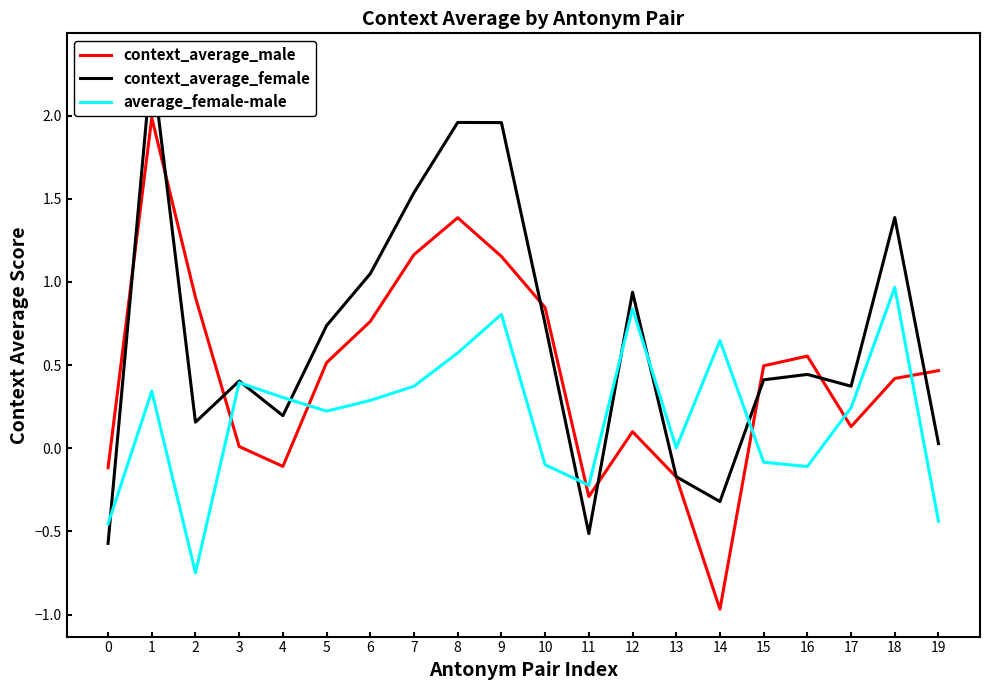

The value of average_female-male at 0 is -0.1. True or false?

False